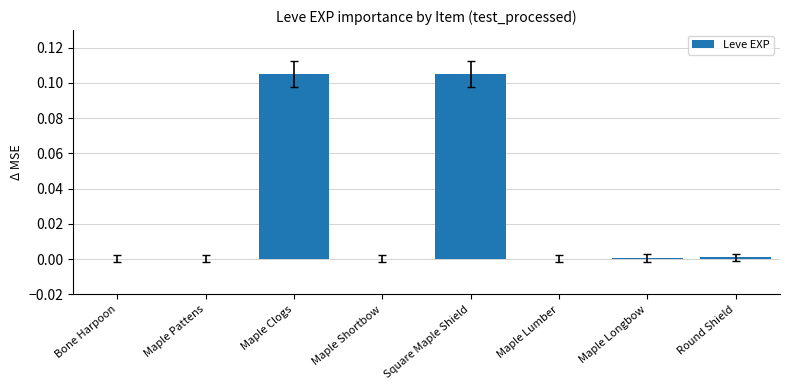

The value at Maple Pattens is 0.0. True or false?

True